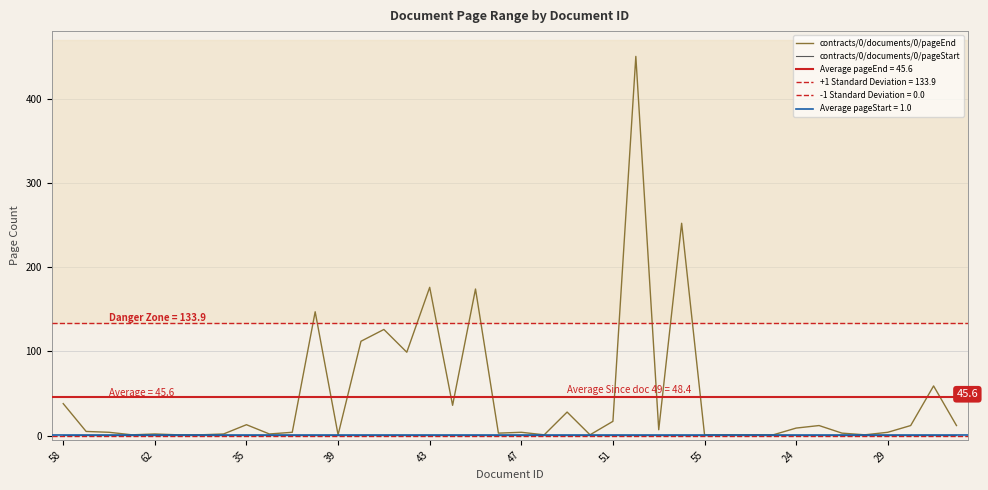

Which series has the largest range (max minus min)?

contracts/0/documents/0/pageEnd